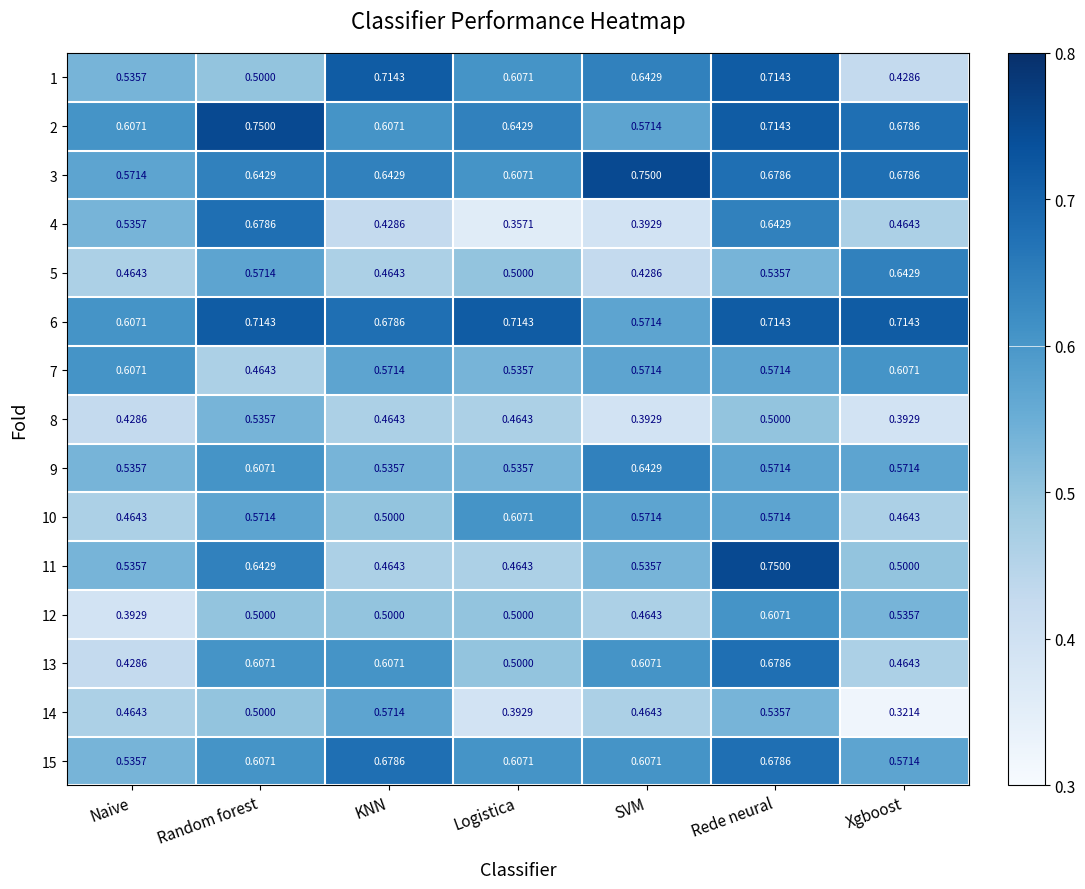

Which category has the lowest value across all series?

Xgboost